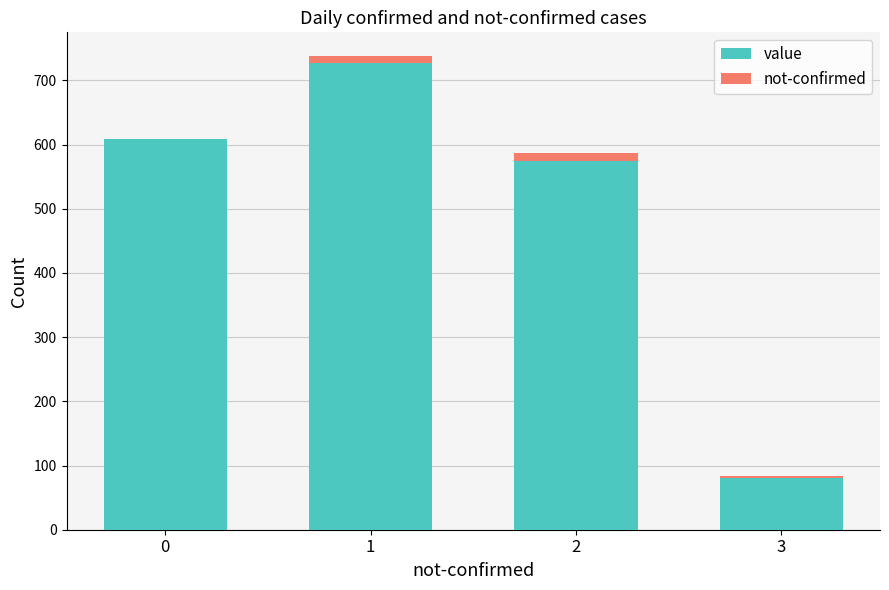

The value of value at 1 is 727. True or false?

True